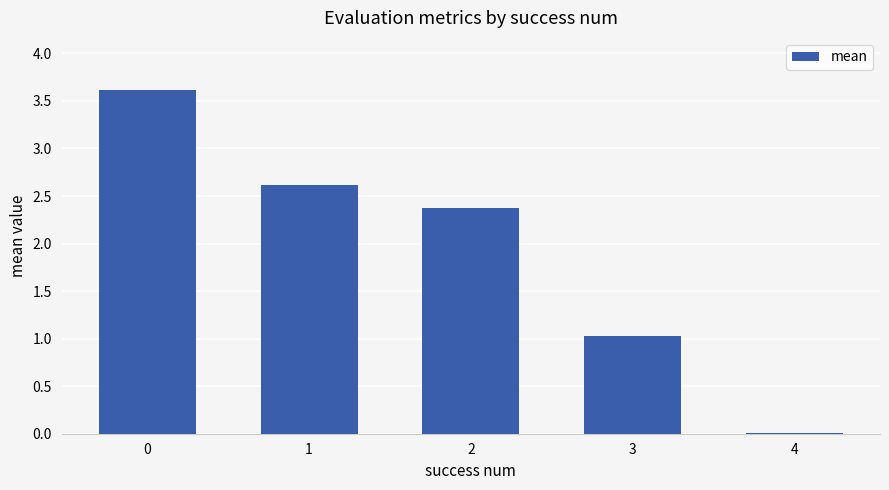

What is the greatest value displayed?

3.6